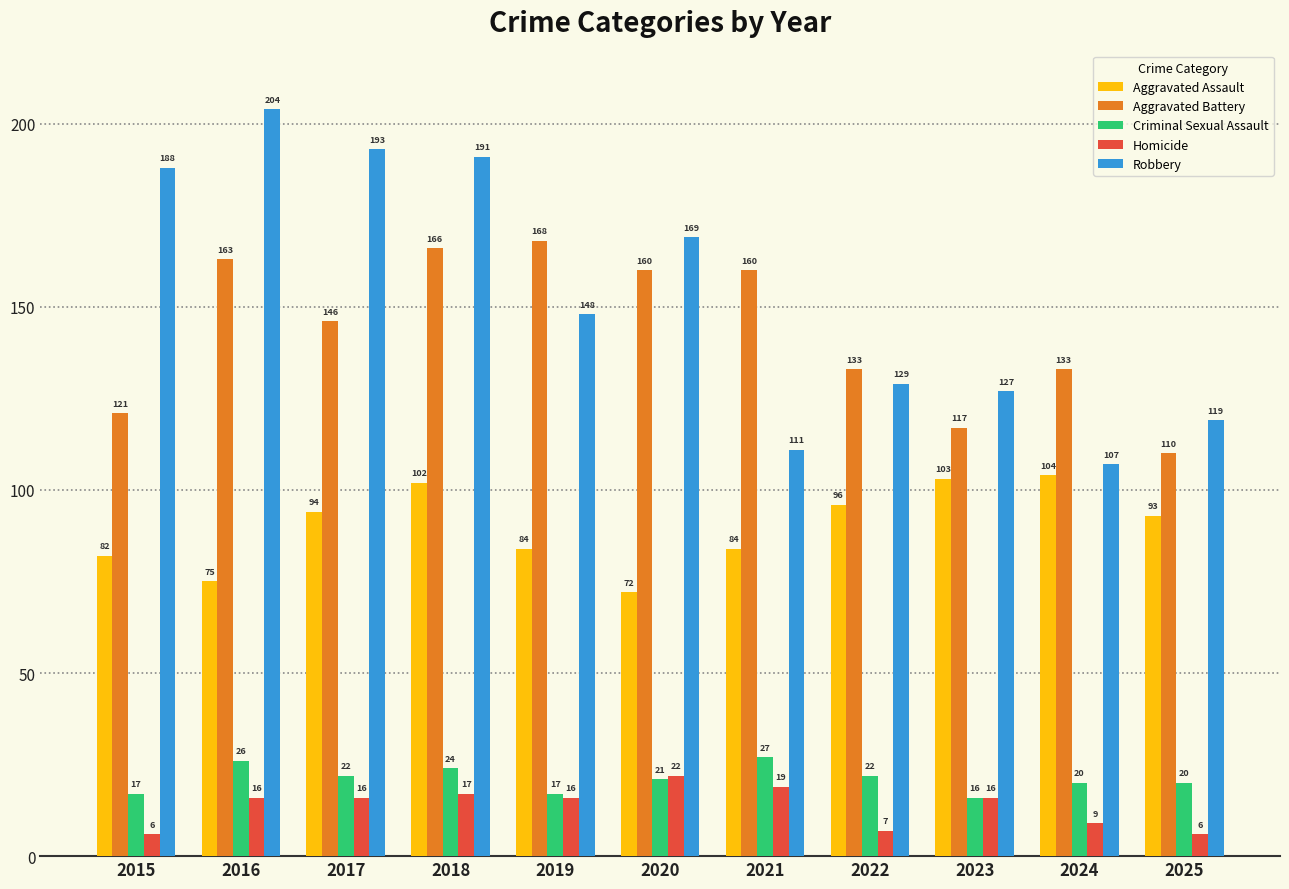

List the series in order of their peak value, lowest first.

Homicide, Criminal Sexual Assault, Aggravated Assault, Aggravated Battery, Robbery